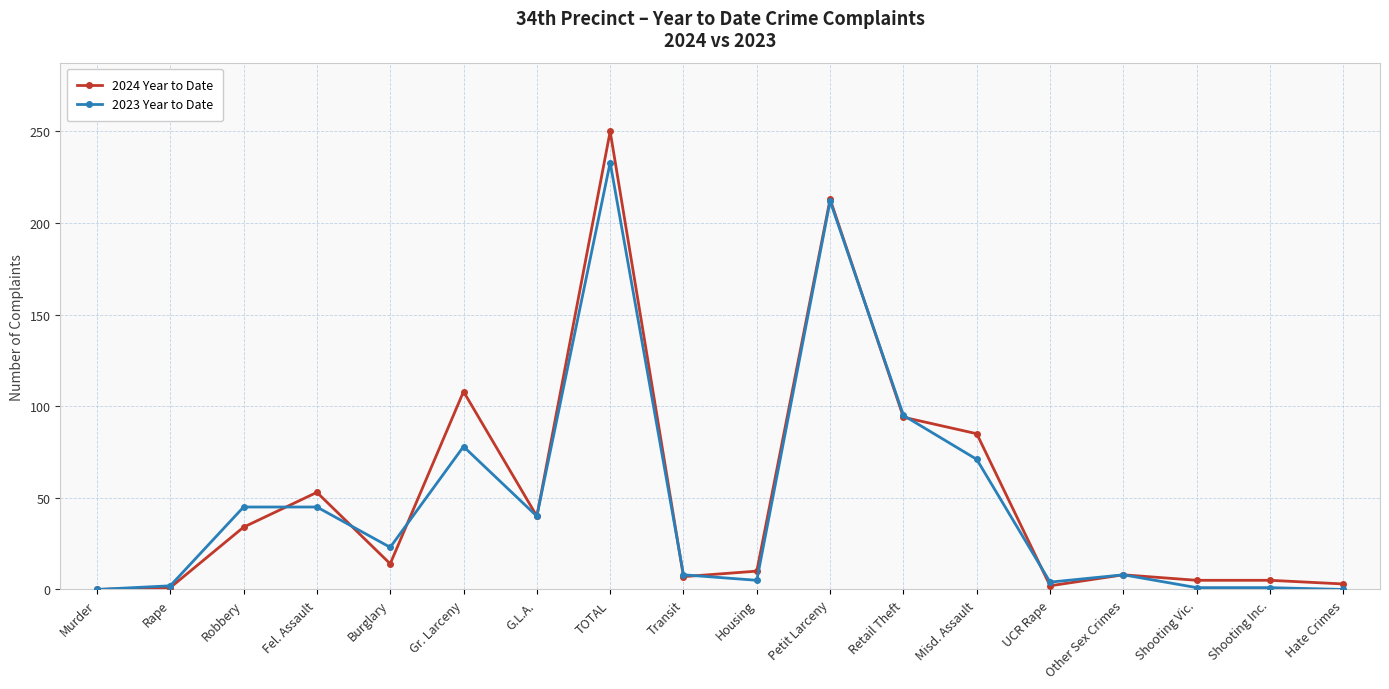

True or false: 2023 Year to Date has more than 0 points higher than both neighbors.

True